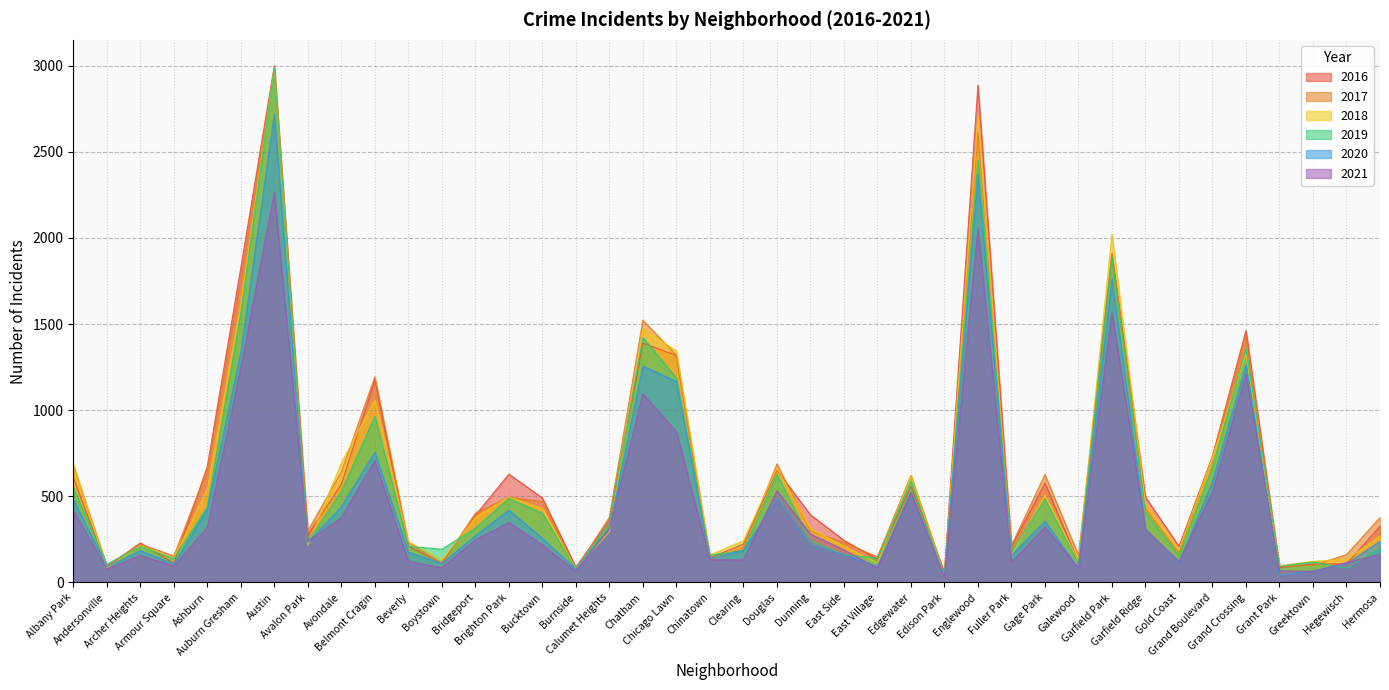

At Edgewater, list the series in order from largest to smallest.

2017, 2018, 2019, 2016, 2021, 2020